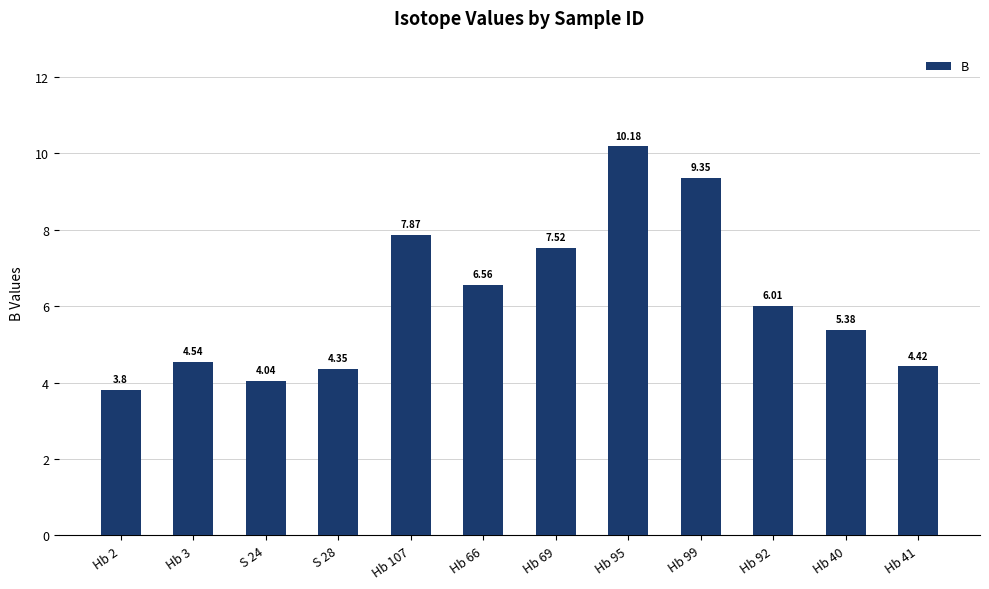

How many bars are there in total?

12